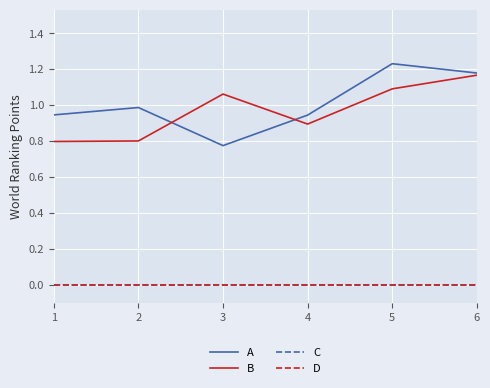

Is this an area chart (filled region under the line)?

No